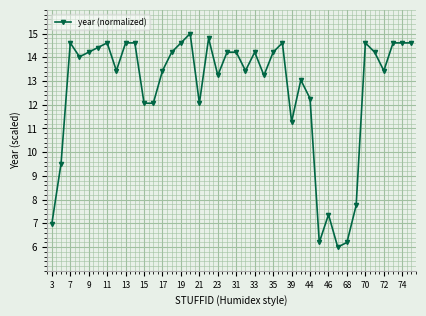

What is the smallest value displayed?

6.0